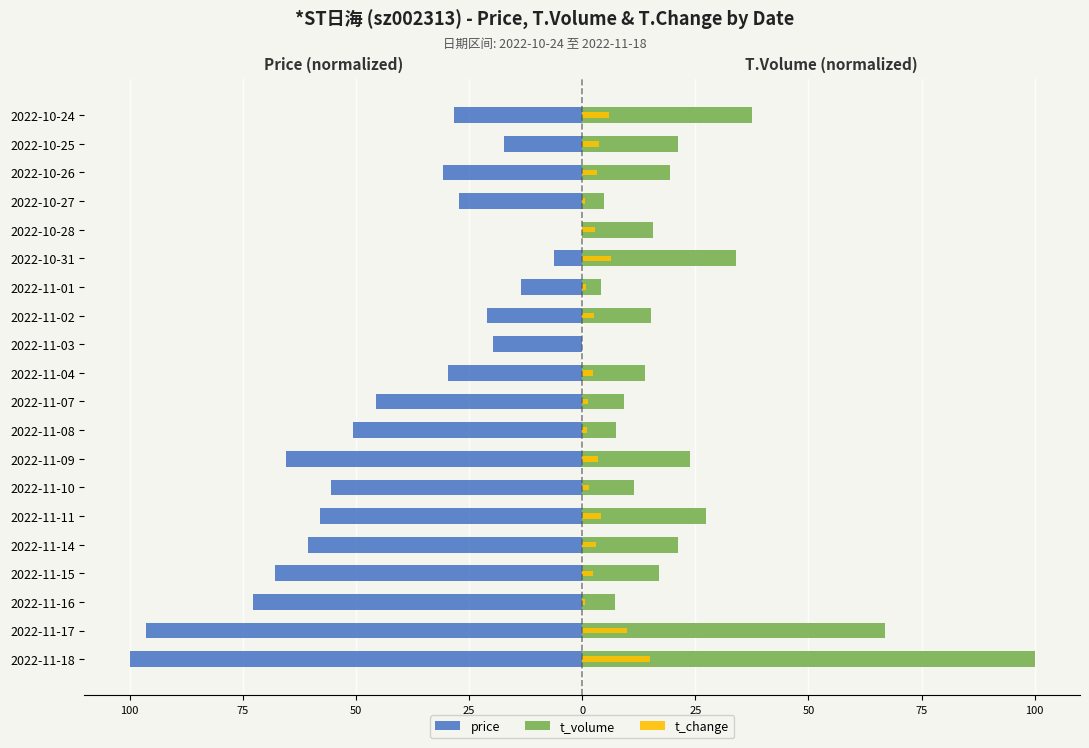

Is the value of t_volume at 2022-11-07 greater than the value of t_change at 2022-10-28?

Yes